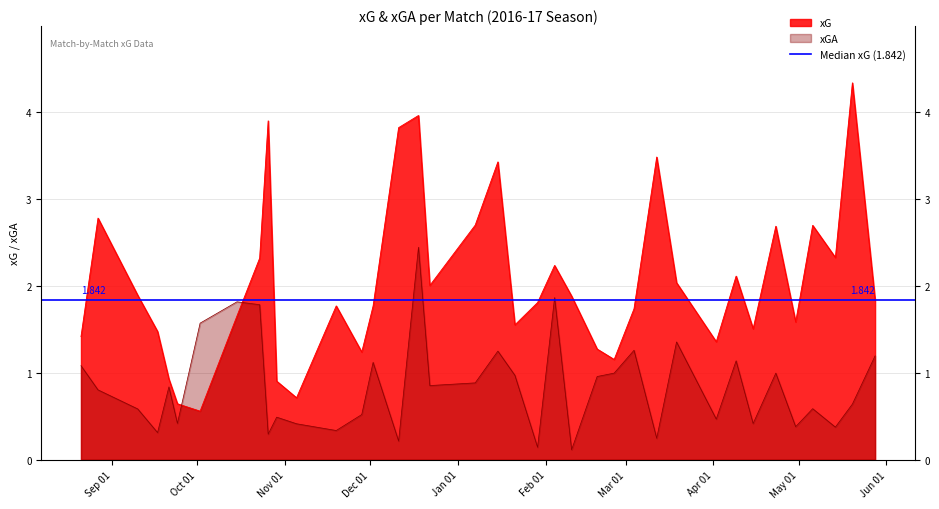

What is the spread (max minus min) of values at 2017-04-02?

0.9